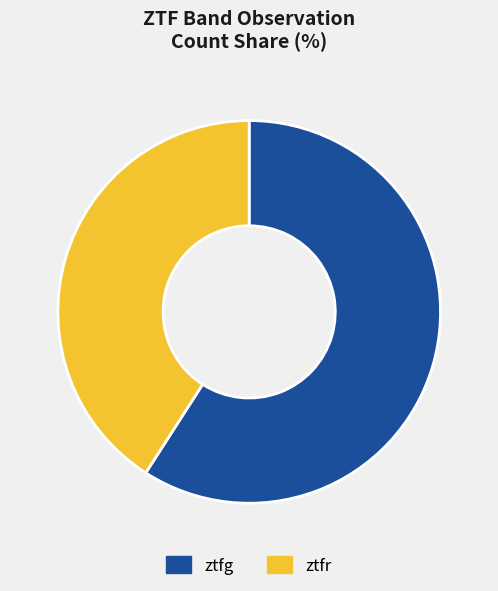

What is the majority slice?

ztfg